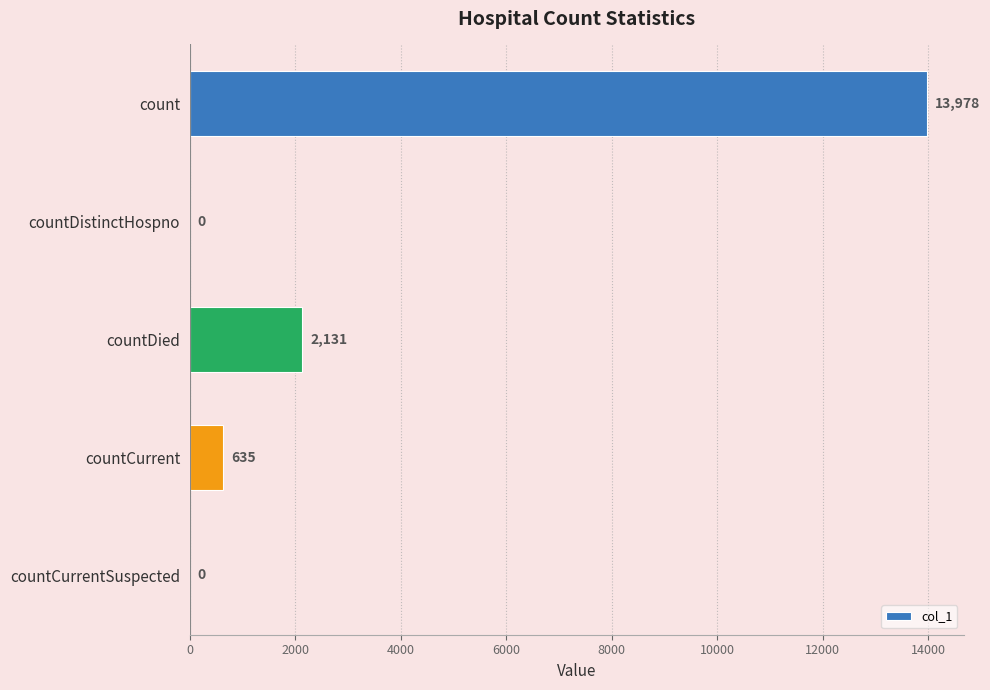

The chart shows a value of -8099 at countCurrentSuspected. True or false?

False